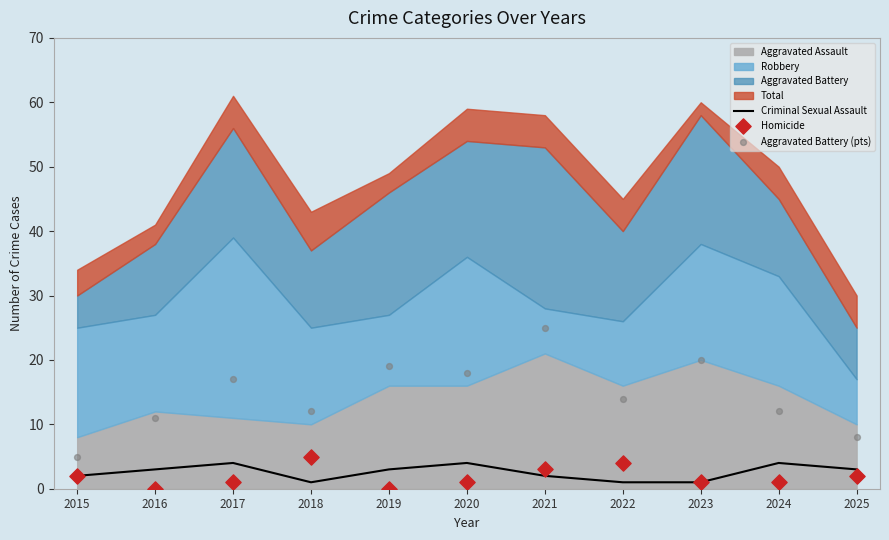

At which category is the sum across all series the highest?

2021